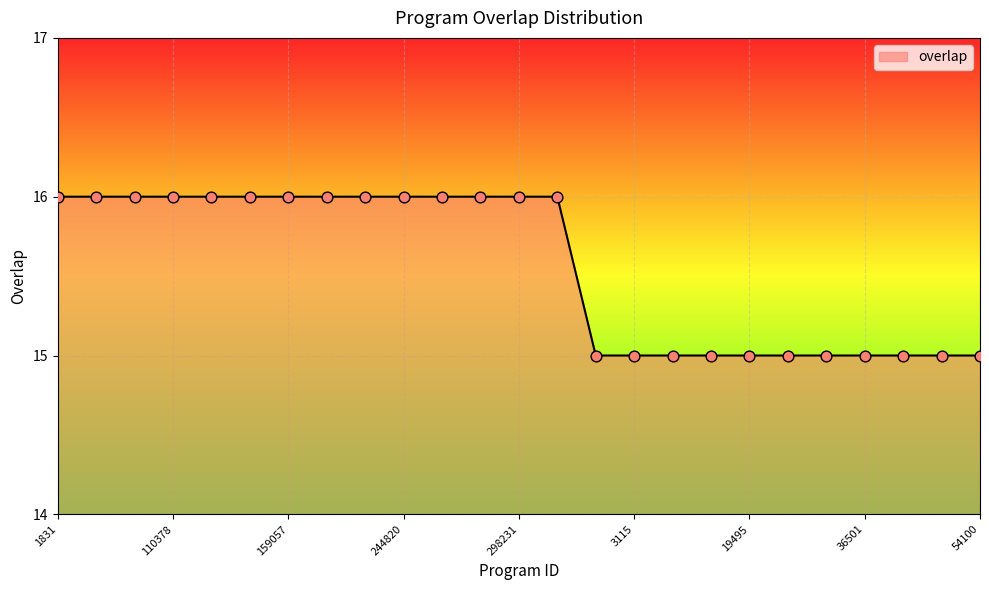

What is the maximum value shown in the chart?

16